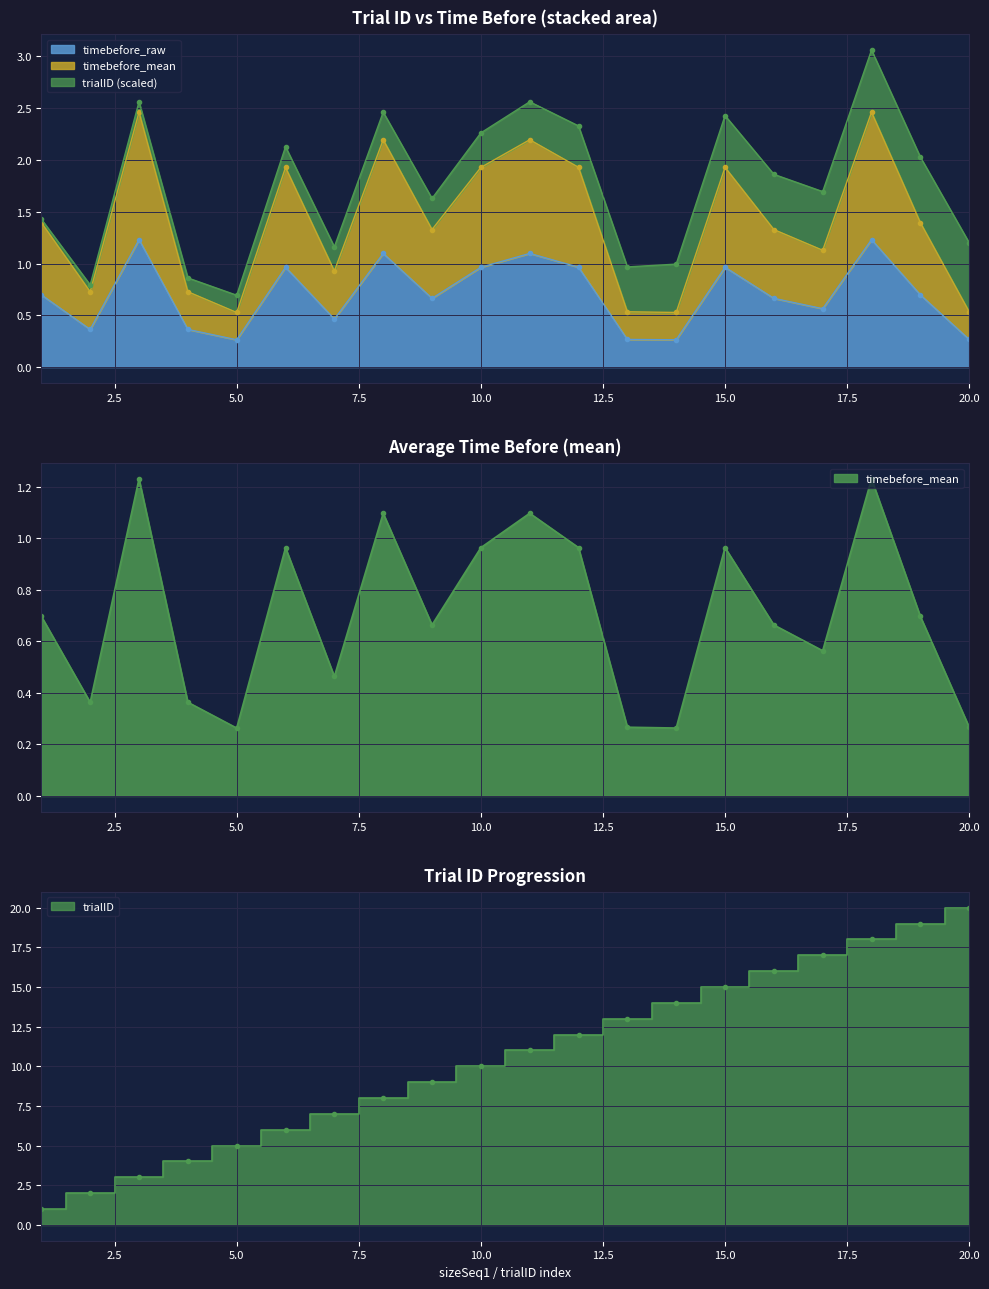

Which has a higher value, 1 or 3?

3